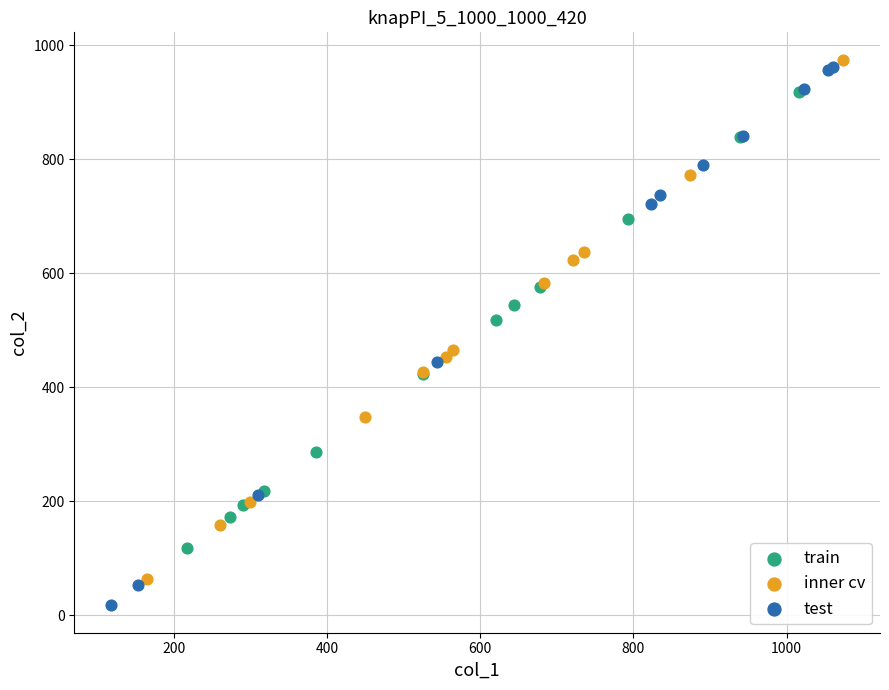

Which series contains the lowest Y value?

test